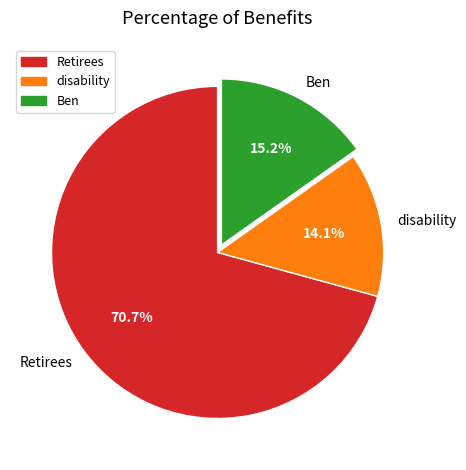

What percentage is the Retirees slice, to the nearest percent?

71%